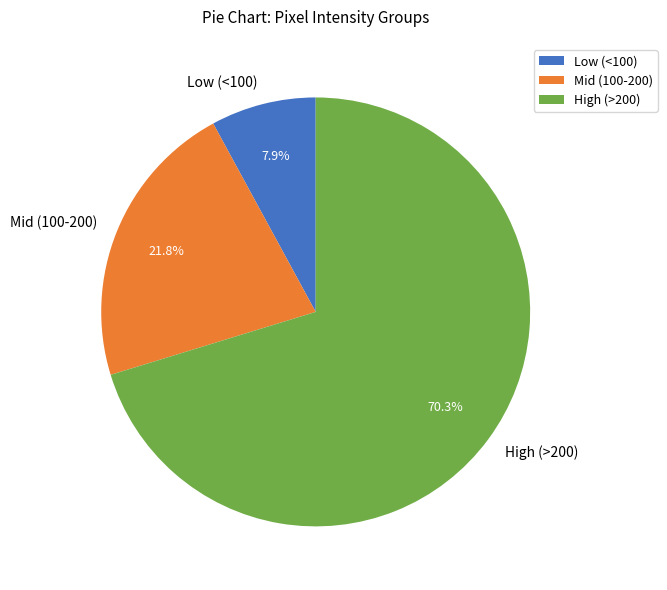

Does Mid (100-200) represent more than half of the total?

No